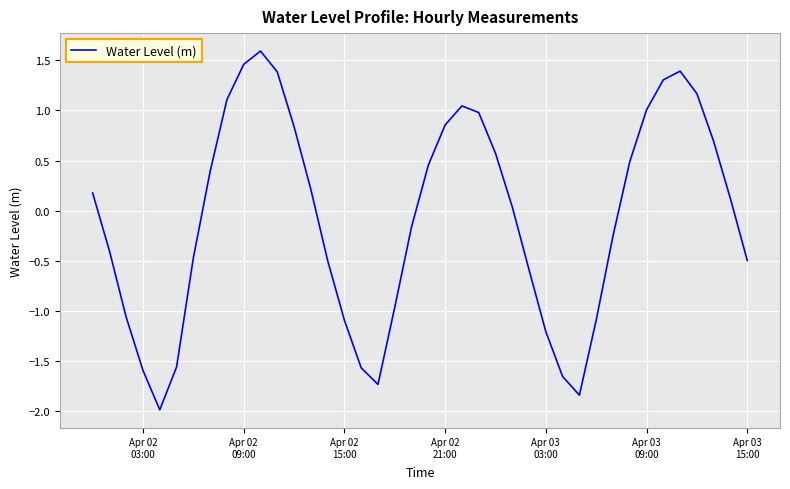

How many values are above zero?

21